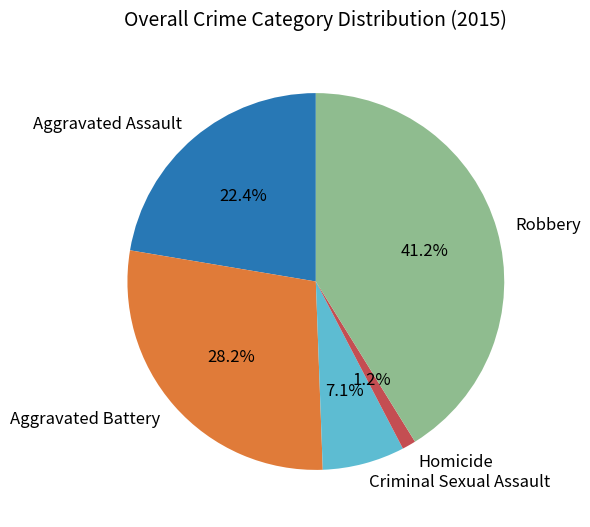

What percentage is NOT represented by Homicide?

98.8%